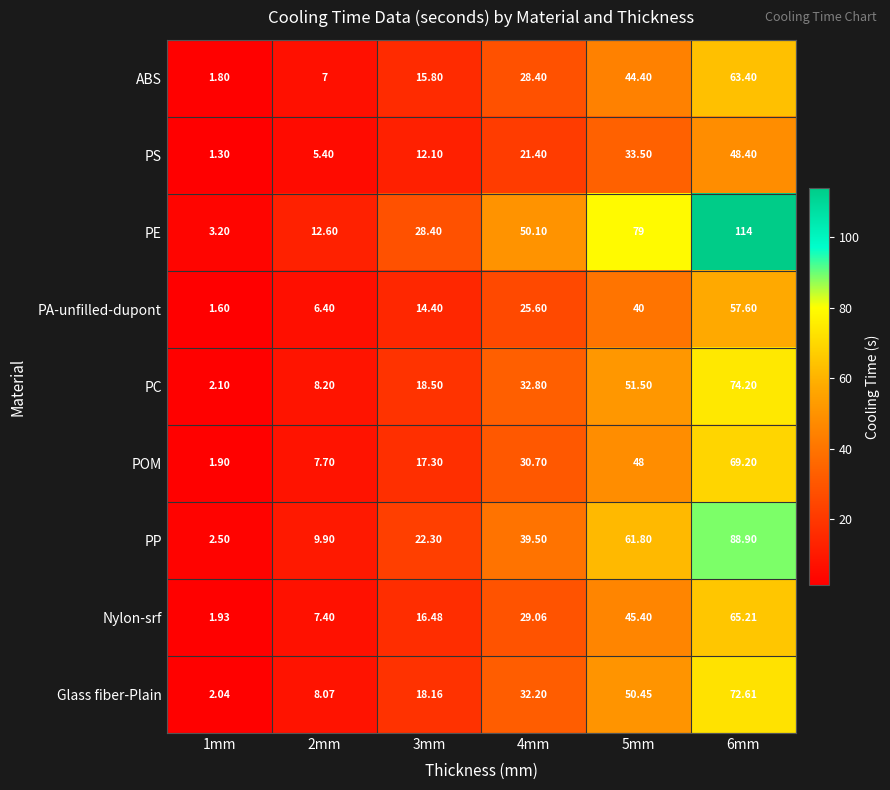

What is the spread (max minus min) of values at 2mm?

7.2